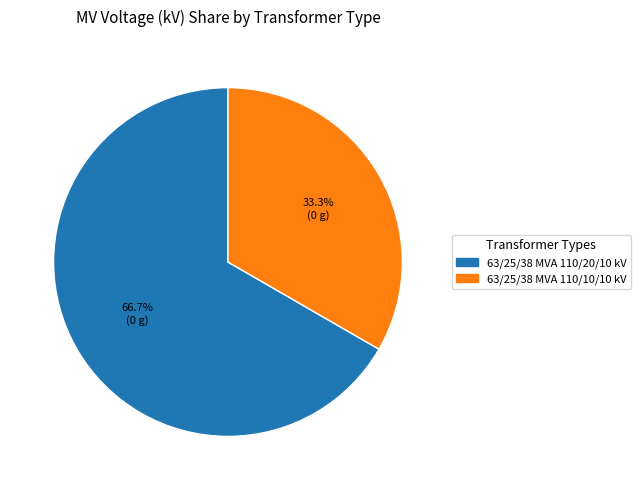

Is the sum of 63/25/38 MVA 110/10/10 kV and 63/25/38 MVA 110/20/10 kV greater than half?

Yes